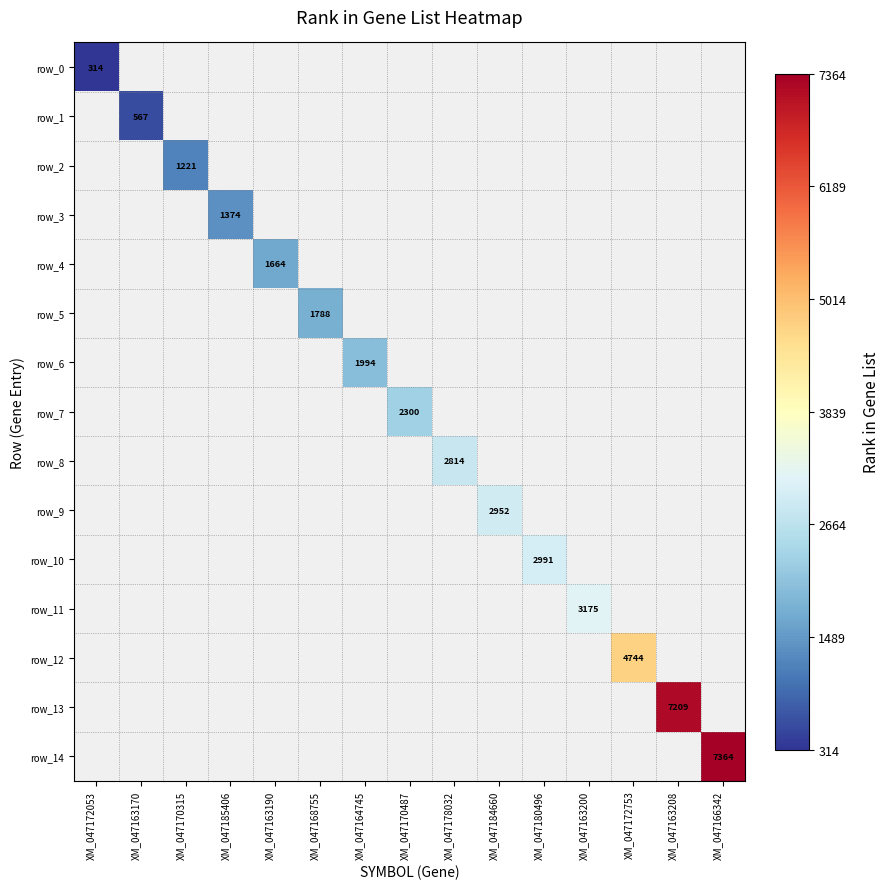

Is the value of row_6 at XM_047163170 greater than the value of row_8 at XM_047170315?

No